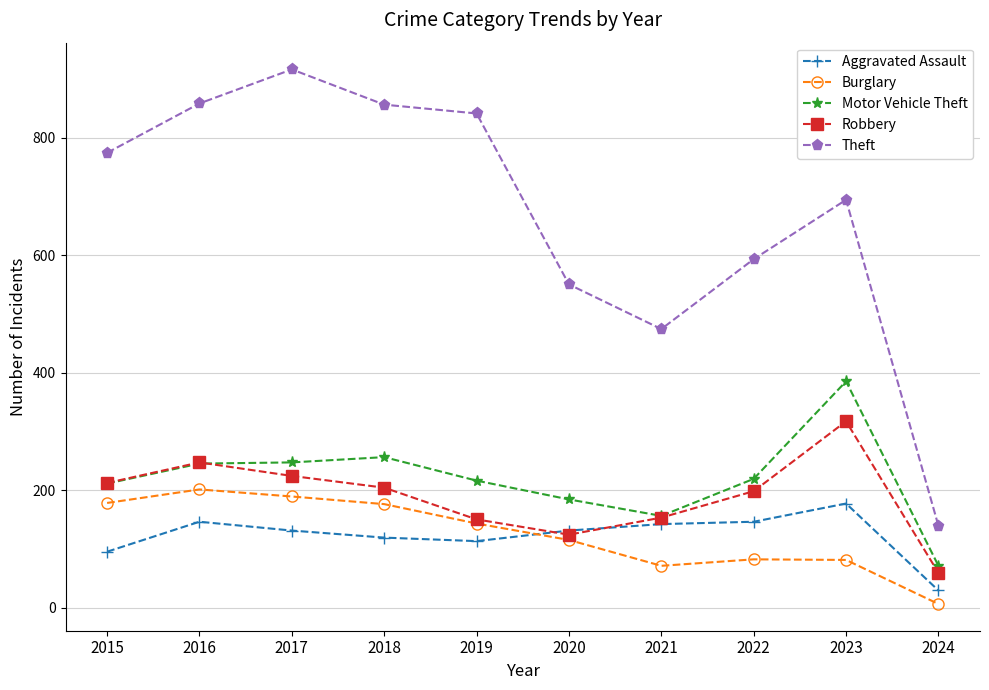

What is the sum of the Robbery values at 2019 and 2015?

362